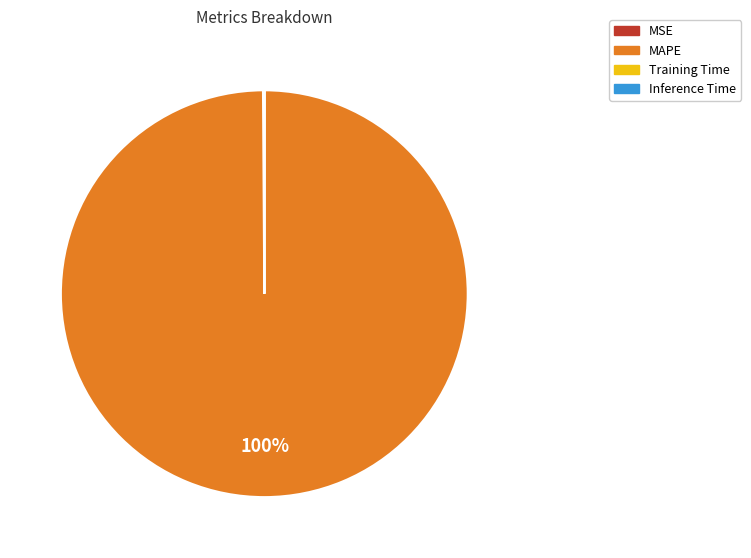

To the nearest percent, what is the average slice percentage?

25%